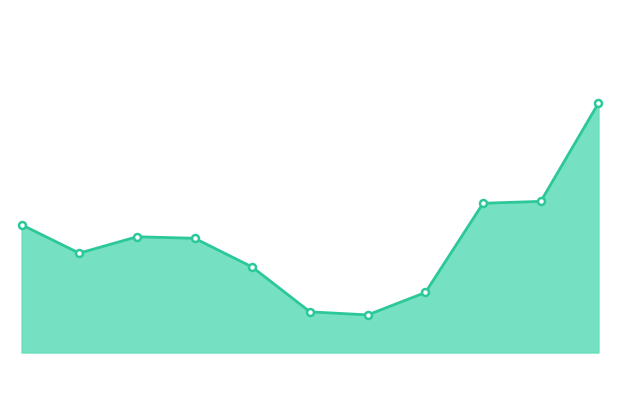

Does the chart display data point markers on the line(s)?

No